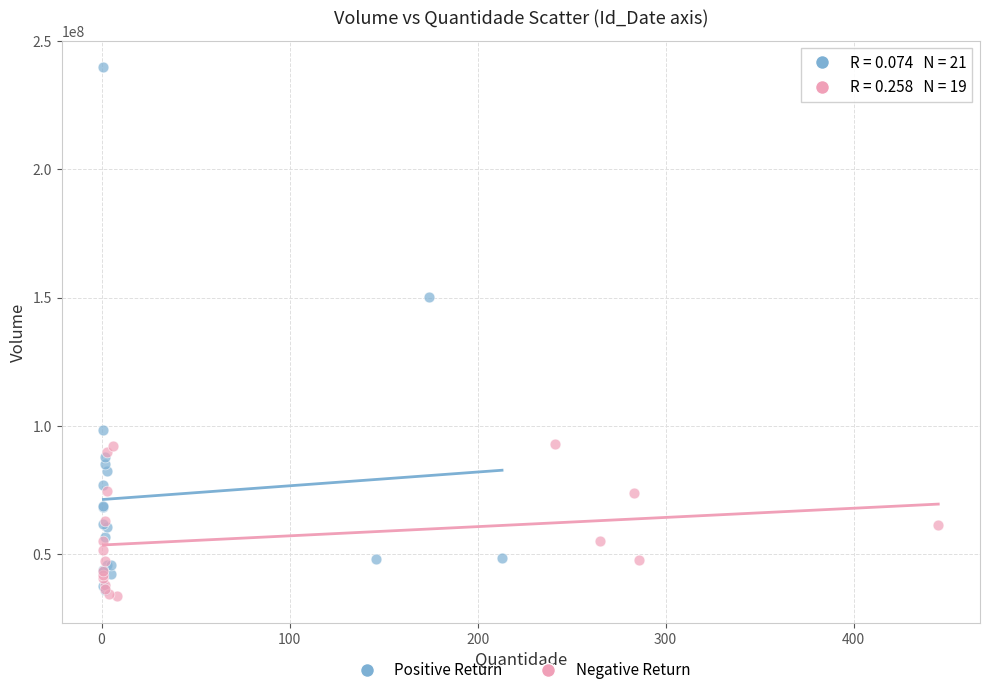

Which series contains the highest Y value?

Positive Return